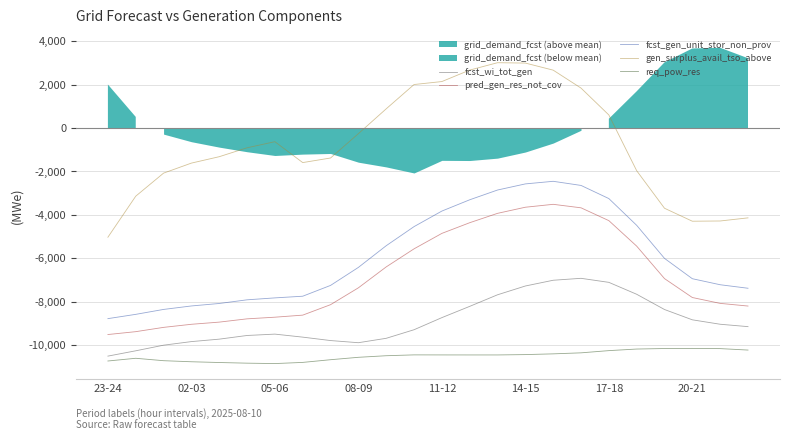

What is the label of the 10th point from the right?

14